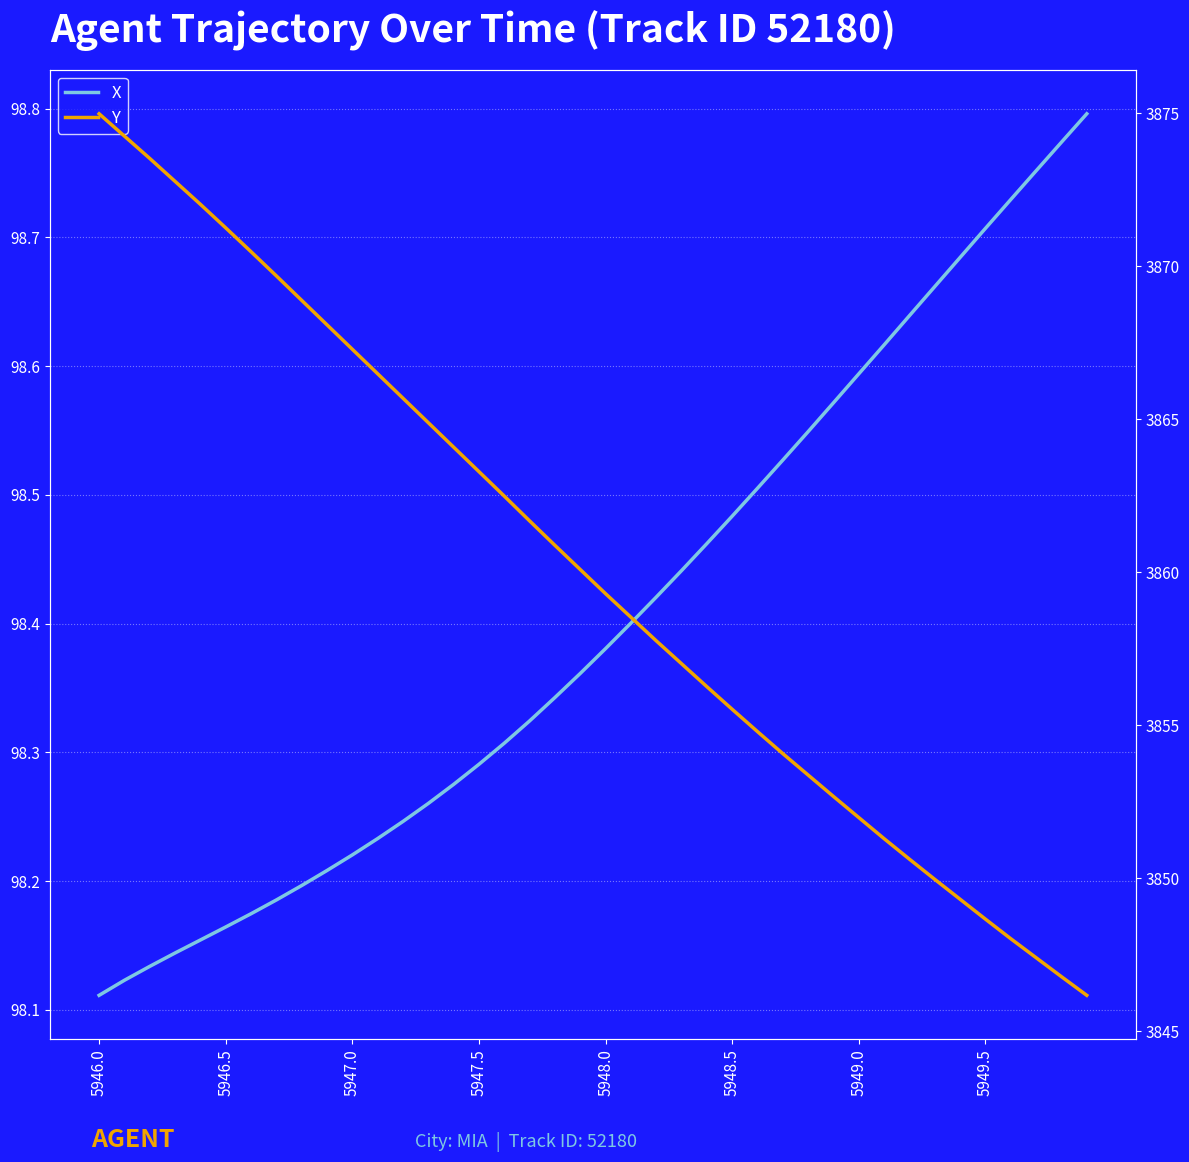

What is the difference between the highest and lowest values at 5946.0?

3776.9